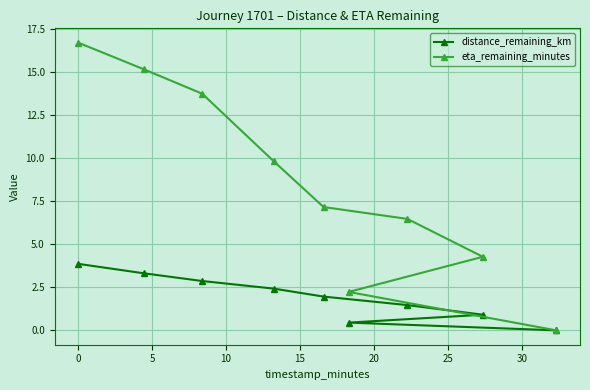

At how many categories does at least one series exceed 9?

4